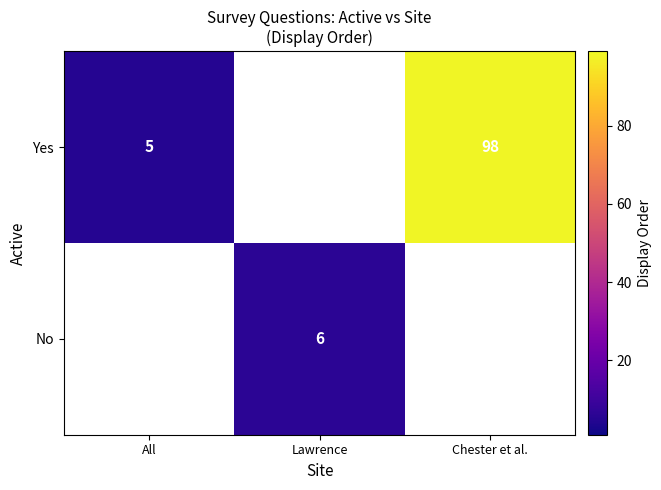

The Yes series shows 5 at All. True or false?

True